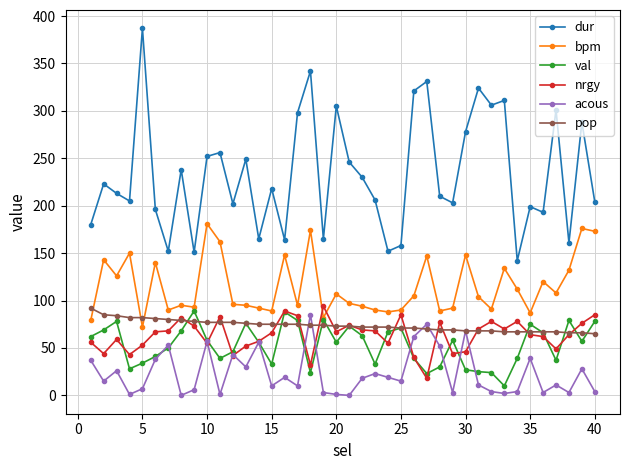

Which series has the largest total across all categories?

dur